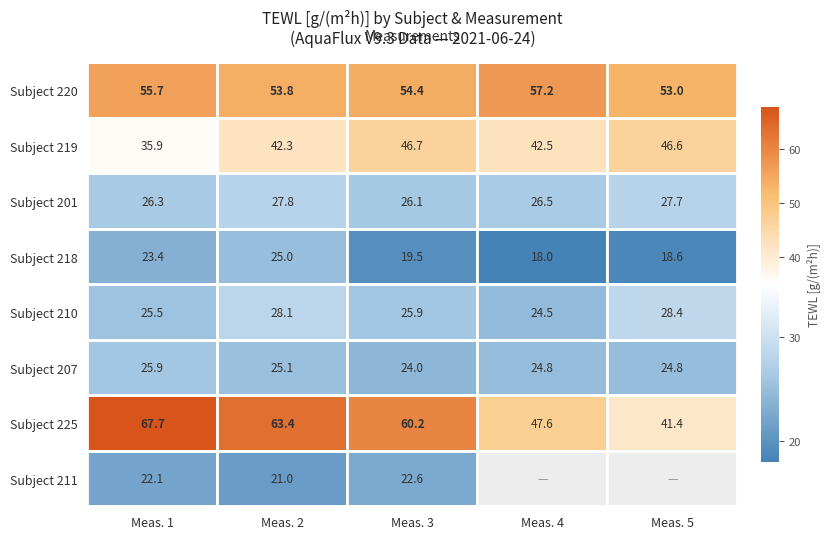

What is the total value across all series at 1?

286.6